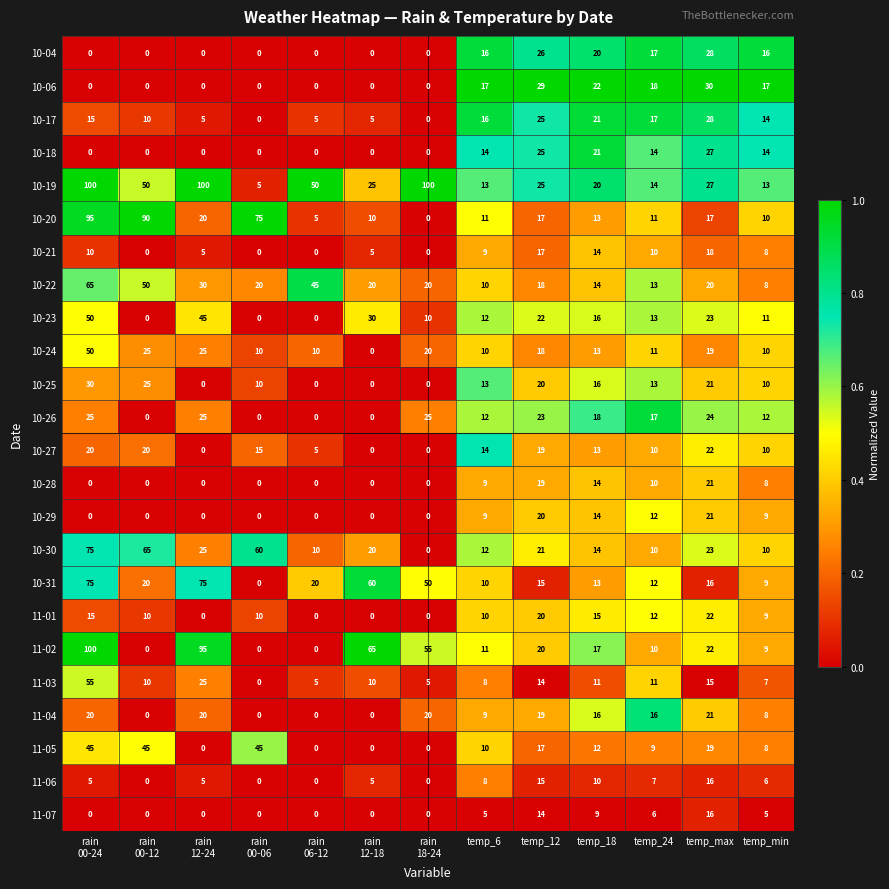

What is the sum of all 10-26 values?

181